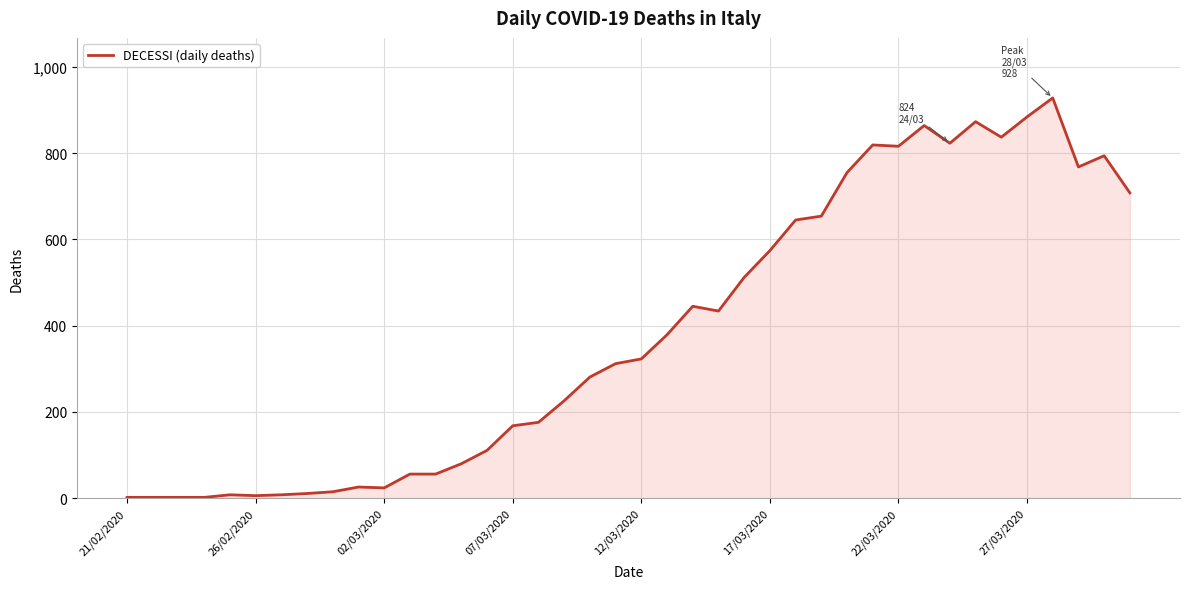

What is the maximum value shown in the chart?

928